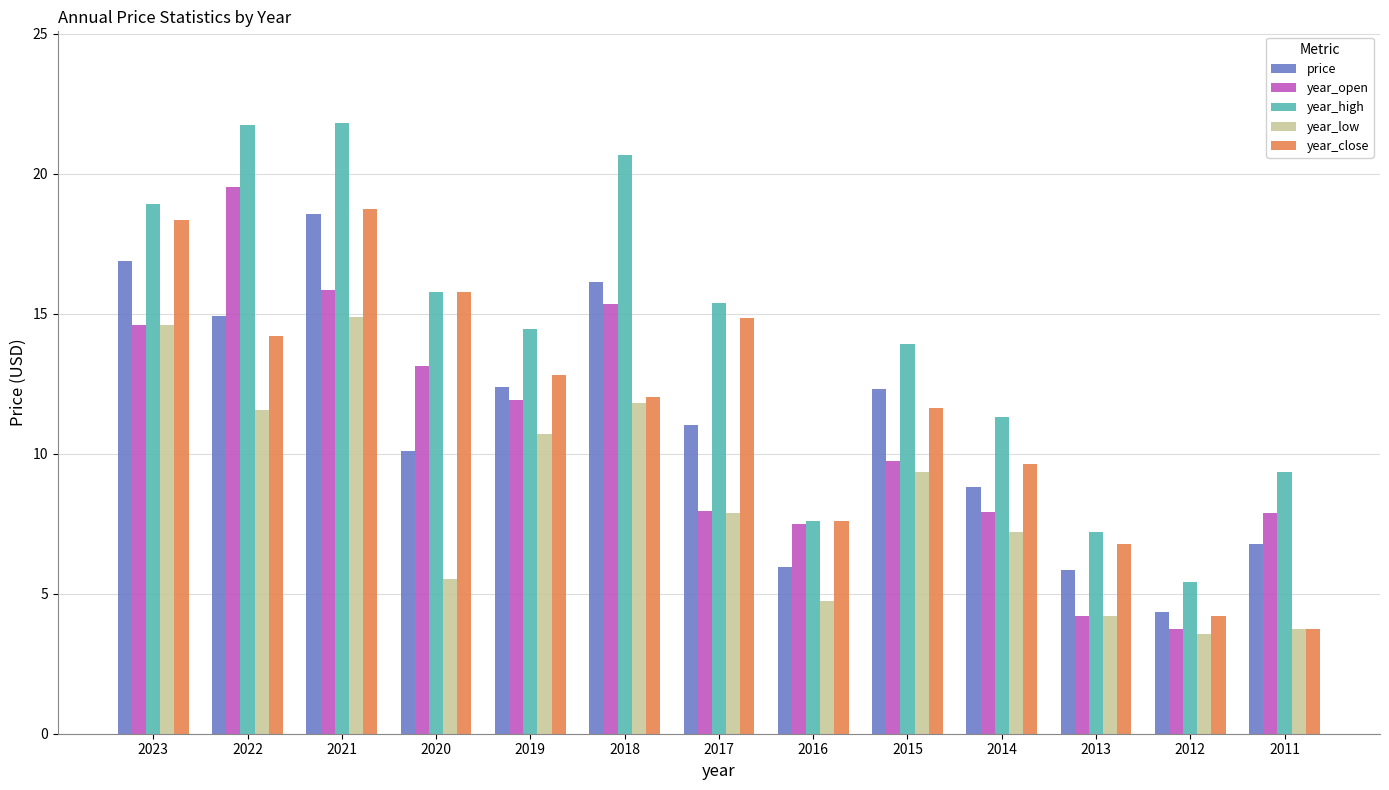

What is the total value across all series at 2014?

44.9